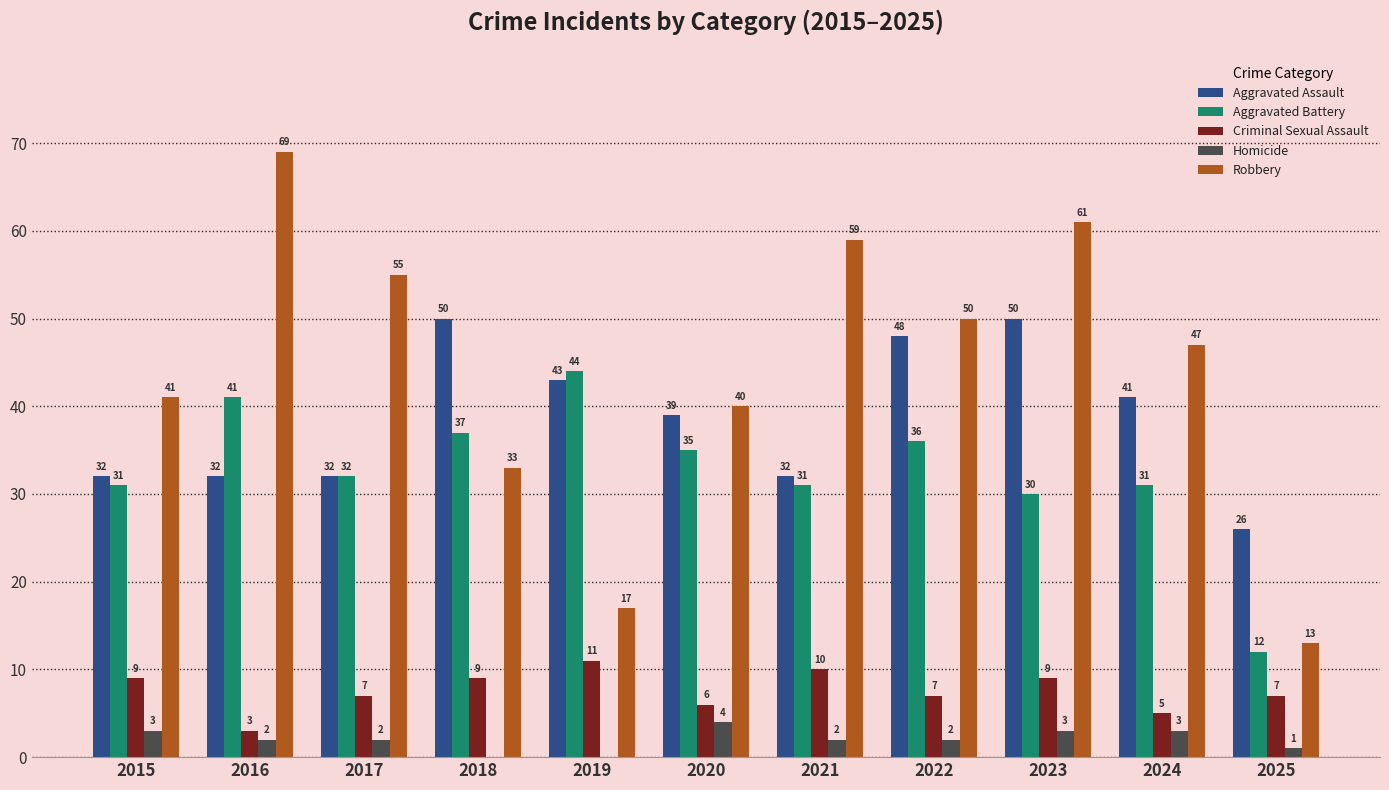

What is the approximate value of Robbery at 2024?

47